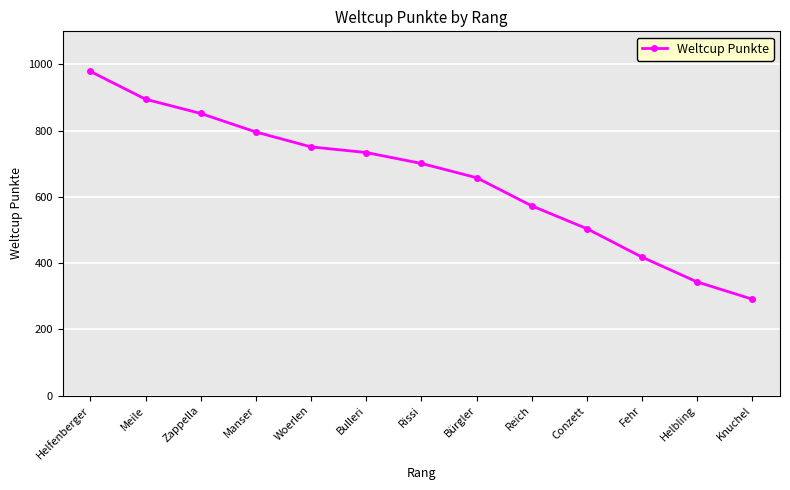

What position from the right is Knuchel?

1